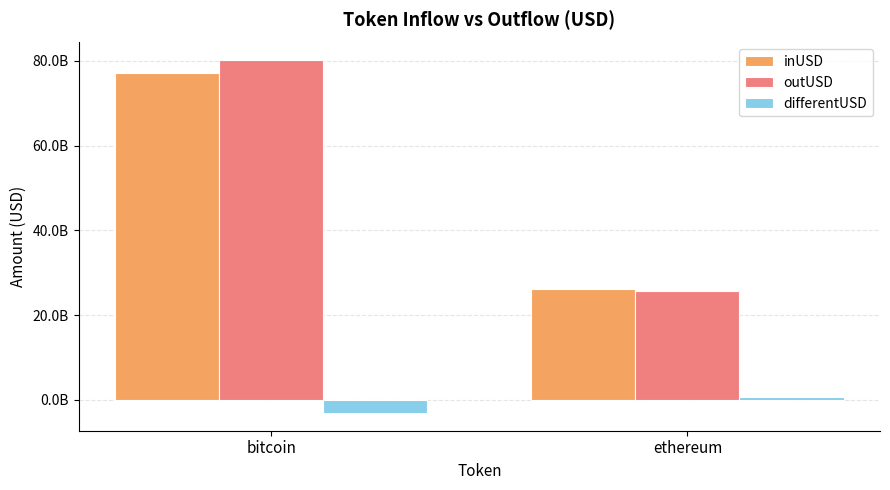

What is the greatest value displayed?

80151670622.1